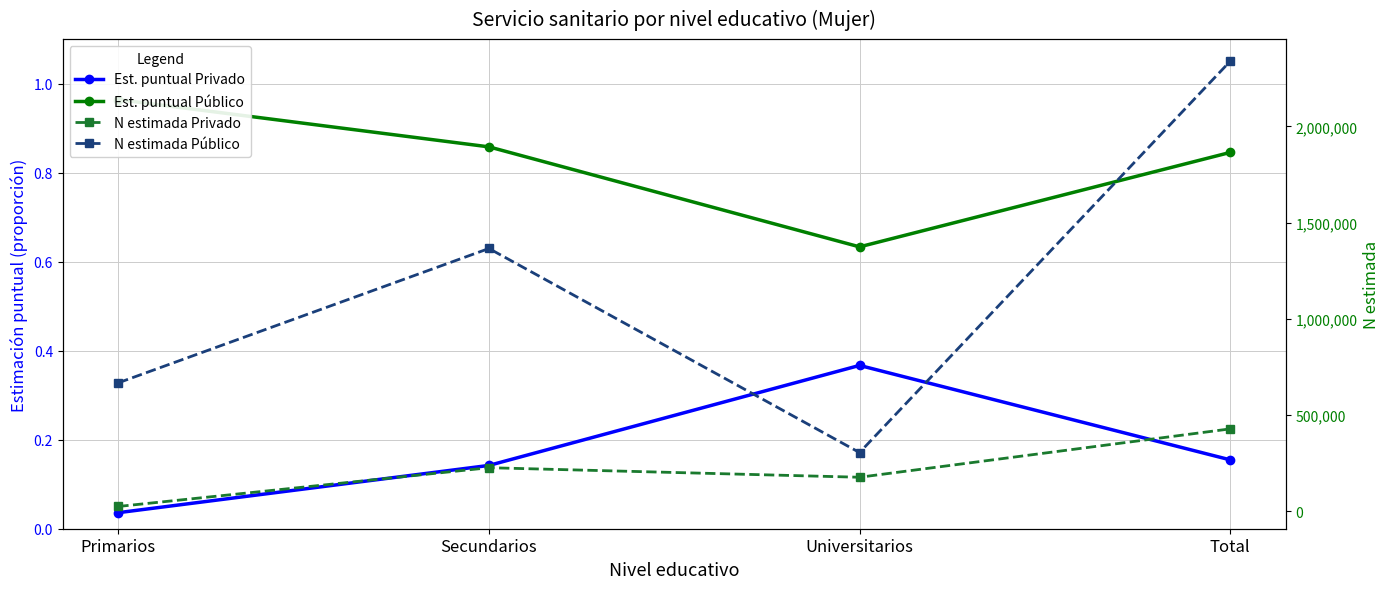

What is the value of the N estimada Privado point at the 1st from the left?

24976.0